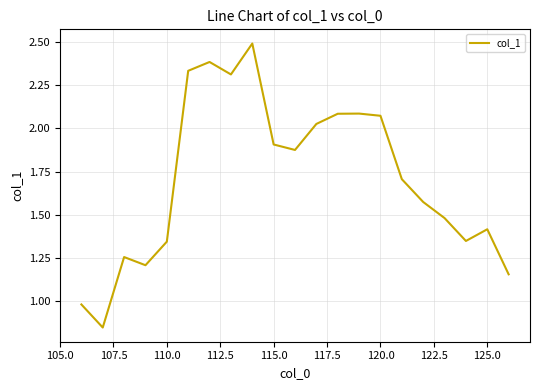

What is the maximum value shown in the chart?

2.5